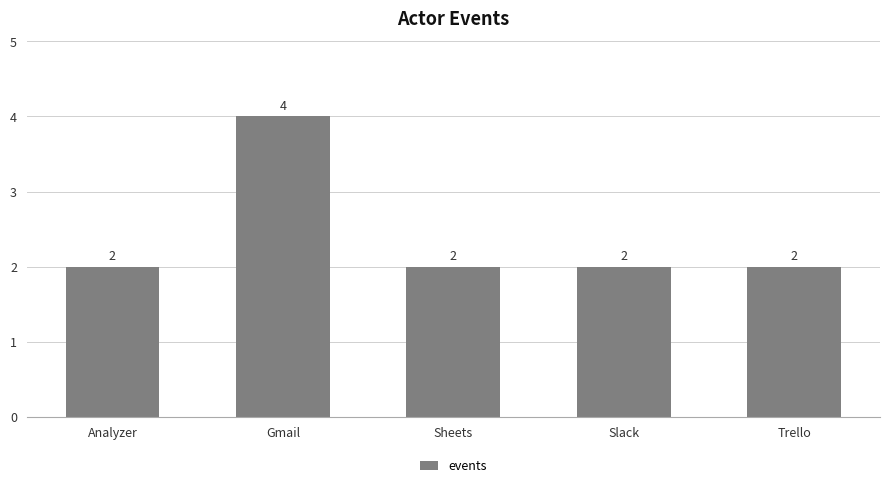

What is the difference between the maximum and minimum values?

2